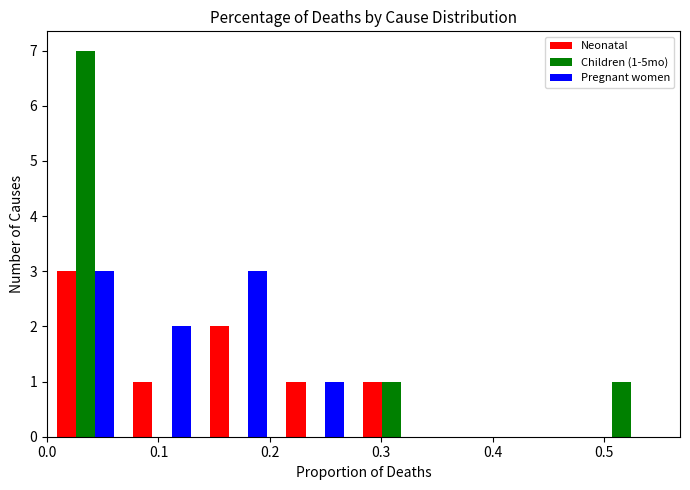

In the Neonatal series, which range on the x-axis has the tallest bar?

0.00 to 0.07